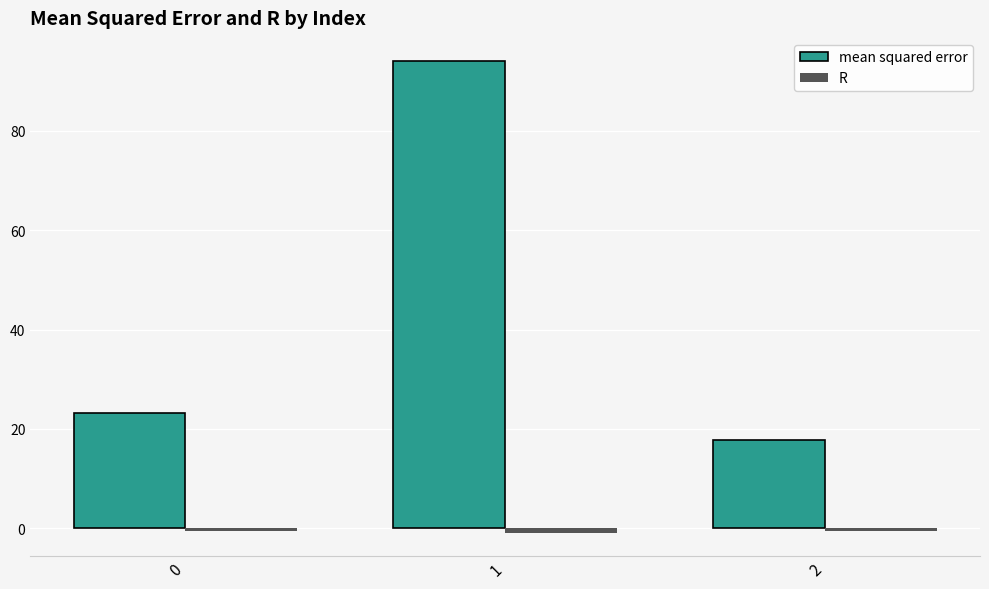

How many data points in mean squared error are less than 23?

1